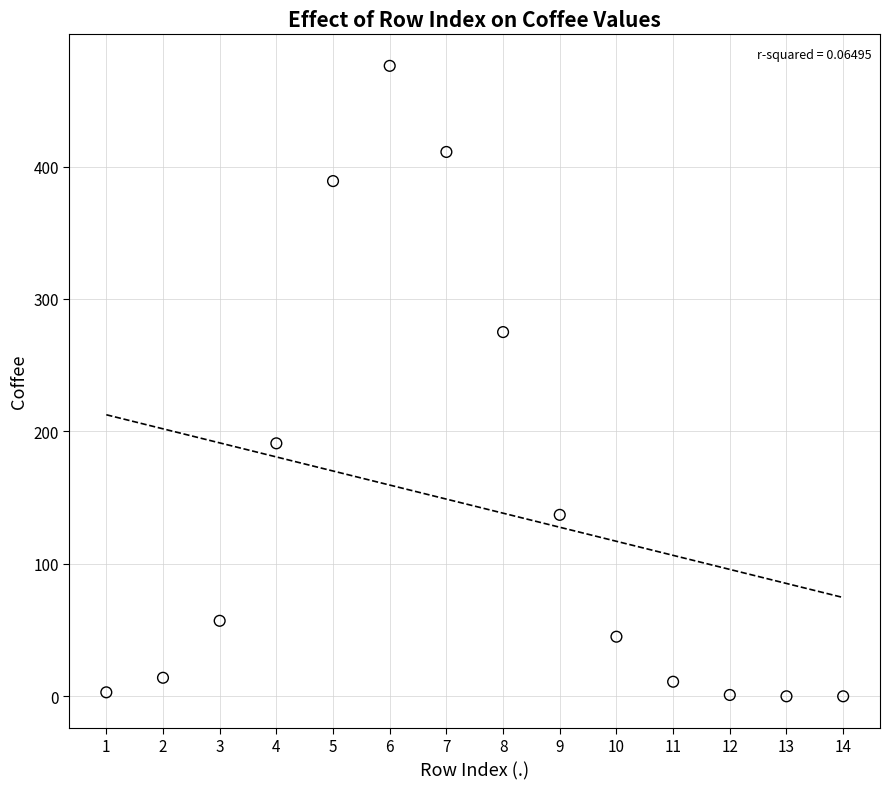

What Y value in the scatter plot is closest to 238?

275